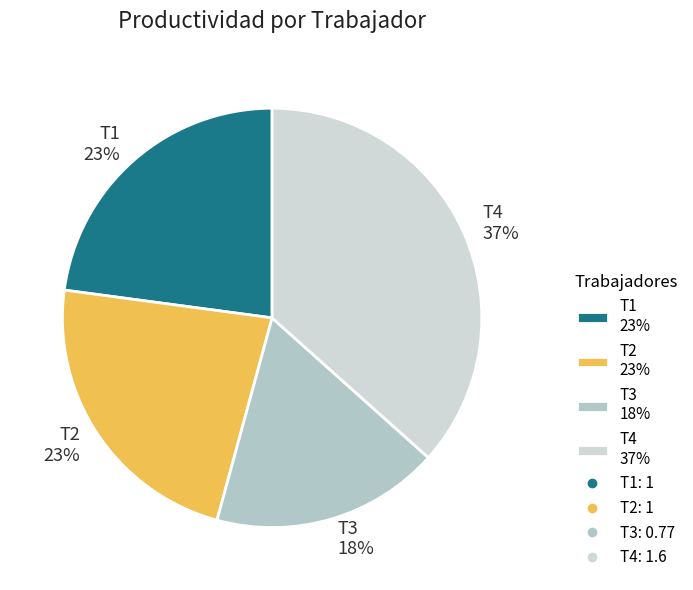

Which has a higher value, T3 or T2?

T2